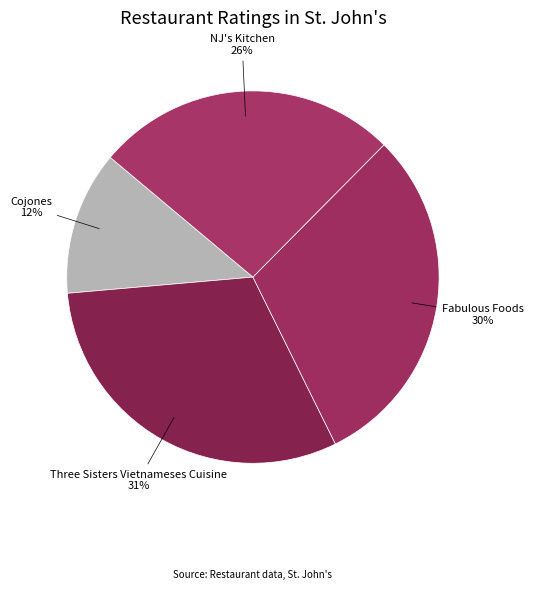

How many segments does this pie chart have?

4